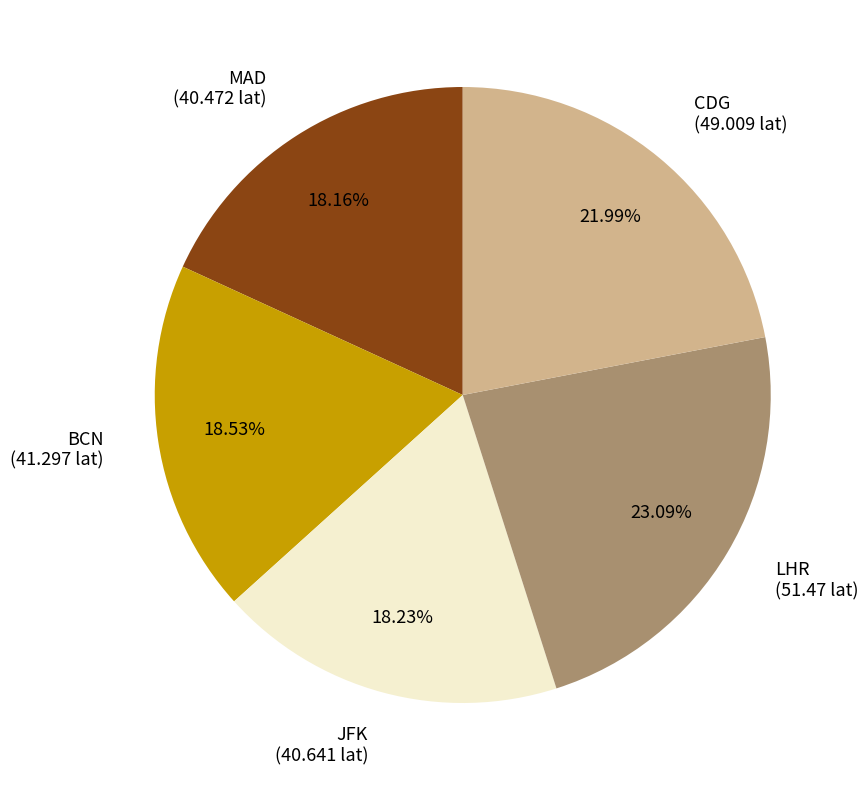

True or false: MAD accounts for 9% of the total.

False